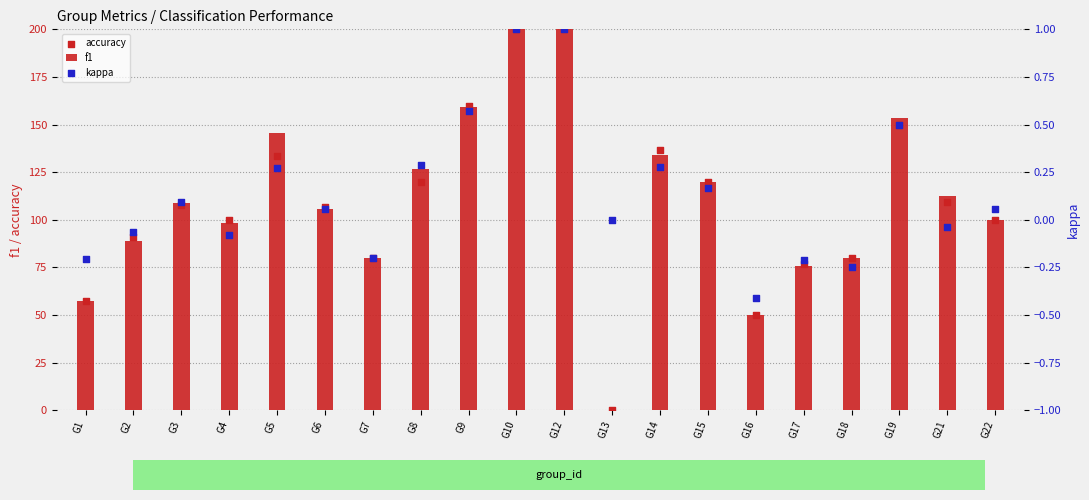

Which series has the largest Y range (max minus min)?

f1